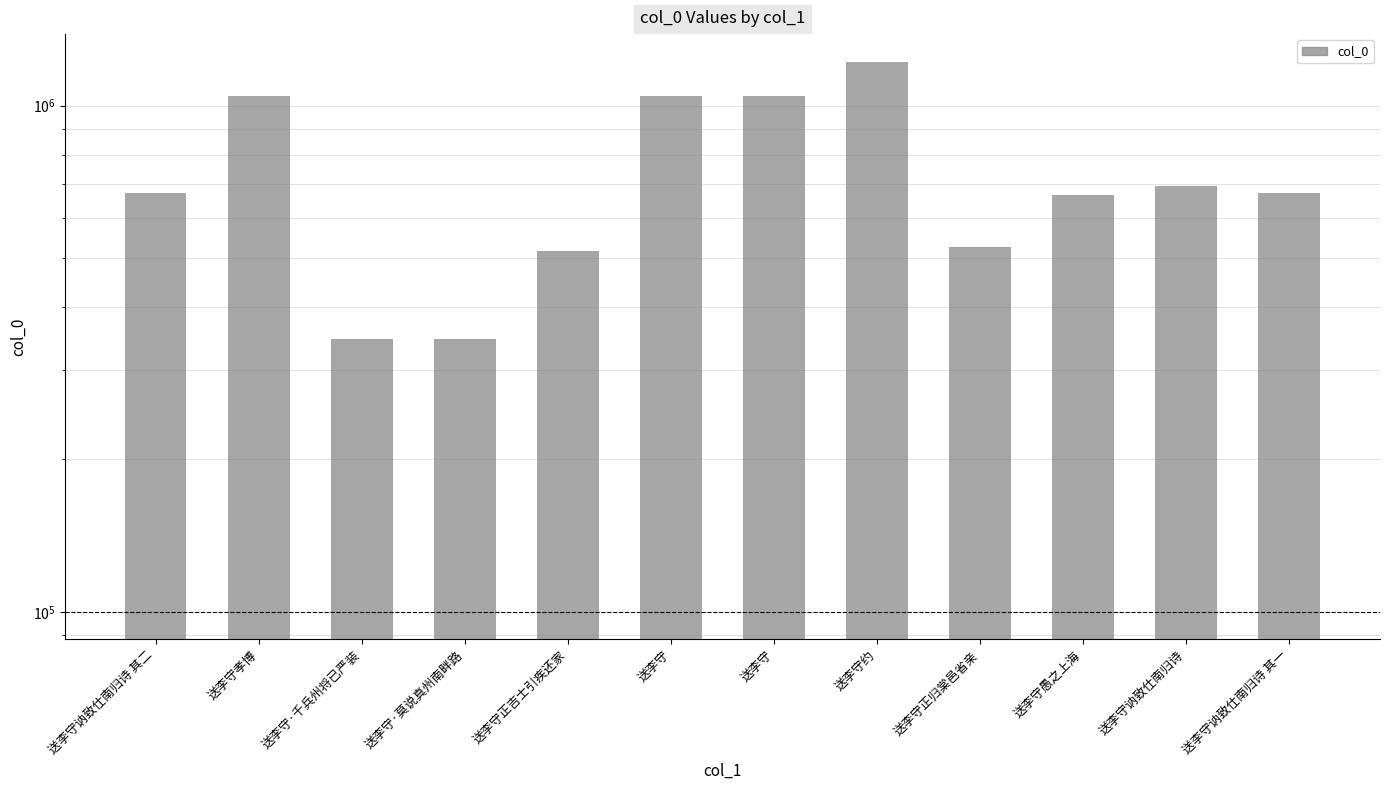

At which label does the data first exceed 673442?

送李守孝博